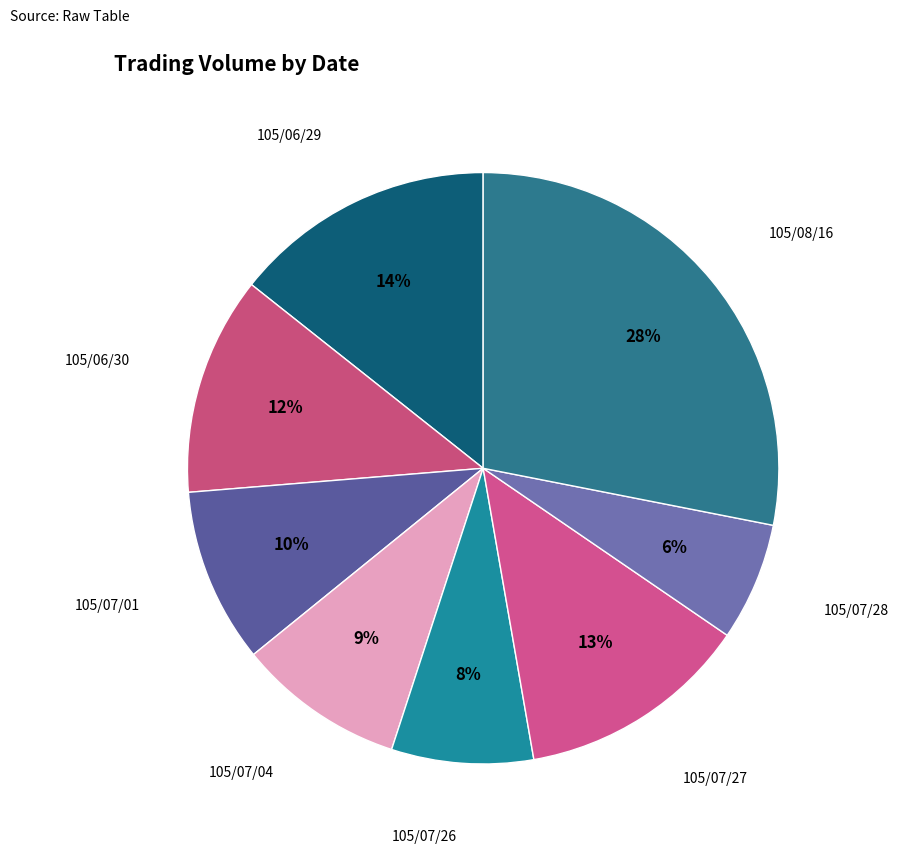

Which category has the smallest portion of the pie?

105/07/28